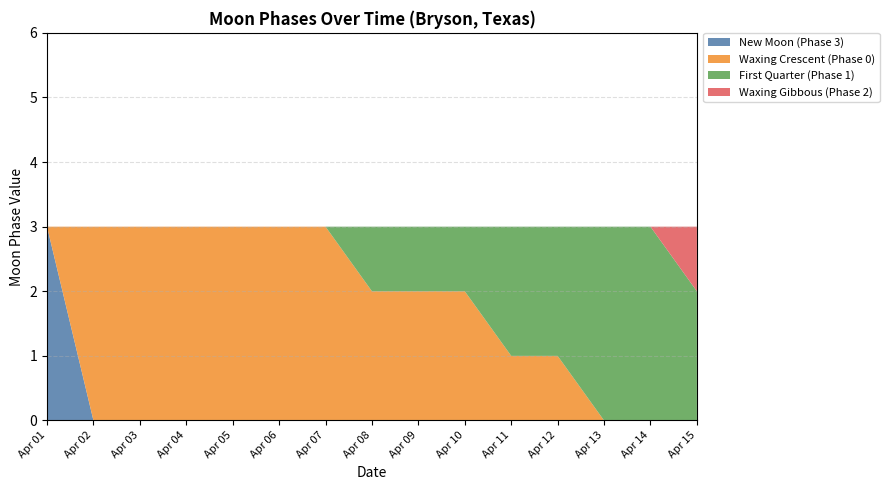

At which label does New Moon (Phase 3) reach its peak?

Apr 01